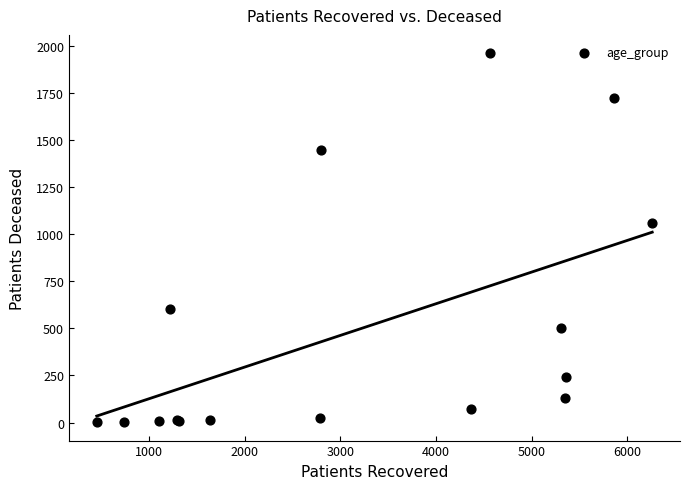

What Y value in the scatter plot is closest to 981?

1057